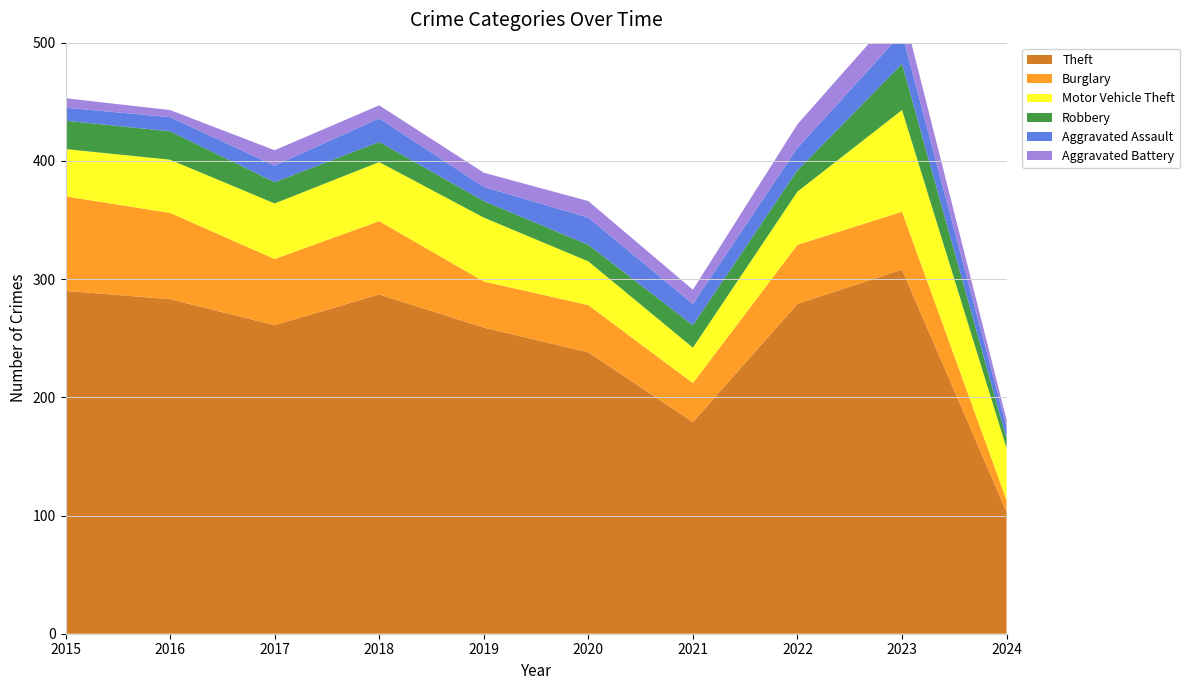

Reading right to left, transcribe all the data shown in this chart.

Theft: 103	308	279	179	238	259	287	261	283	290
Burglary: 10	49	50	33	40	39	62	56	73	80
Motor Vehicle Theft: 44	86	45	30	37	54	50	47	45	40
Robbery: 8	39	18	19	14	14	17	18	24	24
Aggravated Assault: 10	26	19	18	23	12	20	14	12	11
Aggravated Battery: 6	23	20	12	14	12	11	13	6	8